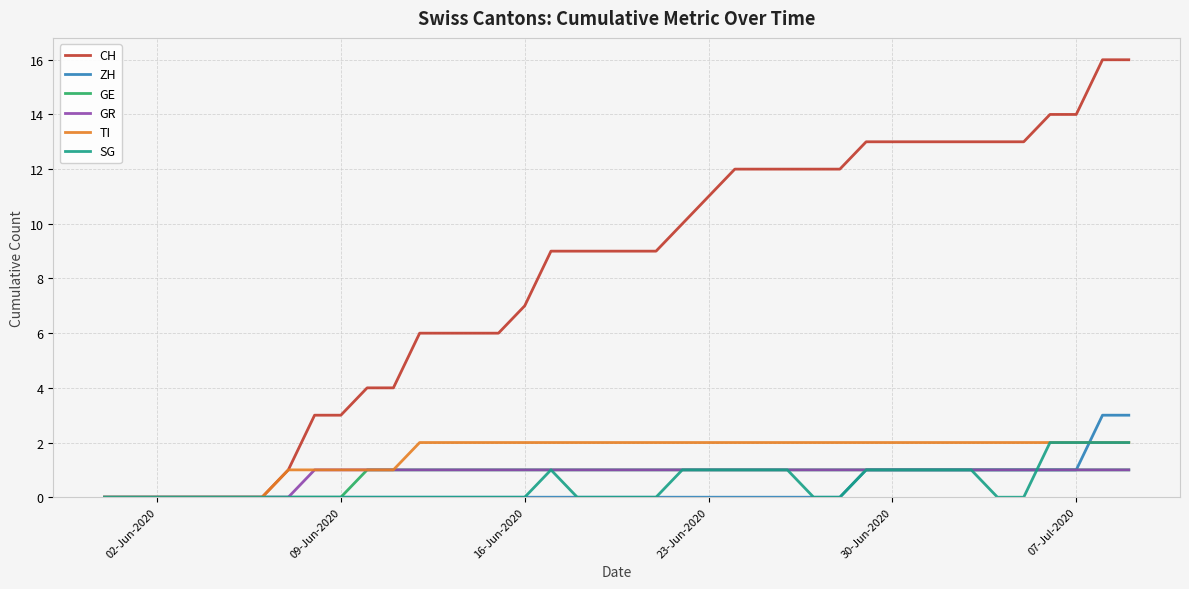

What is the greatest value displayed?

16